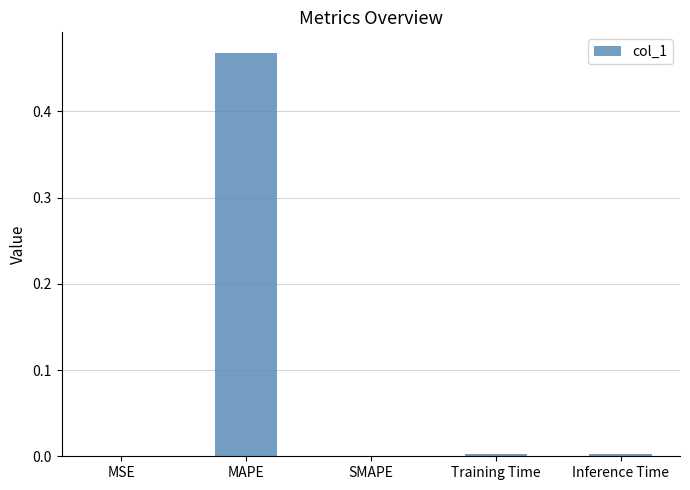

Which label corresponds to the largest value in the chart?

MAPE